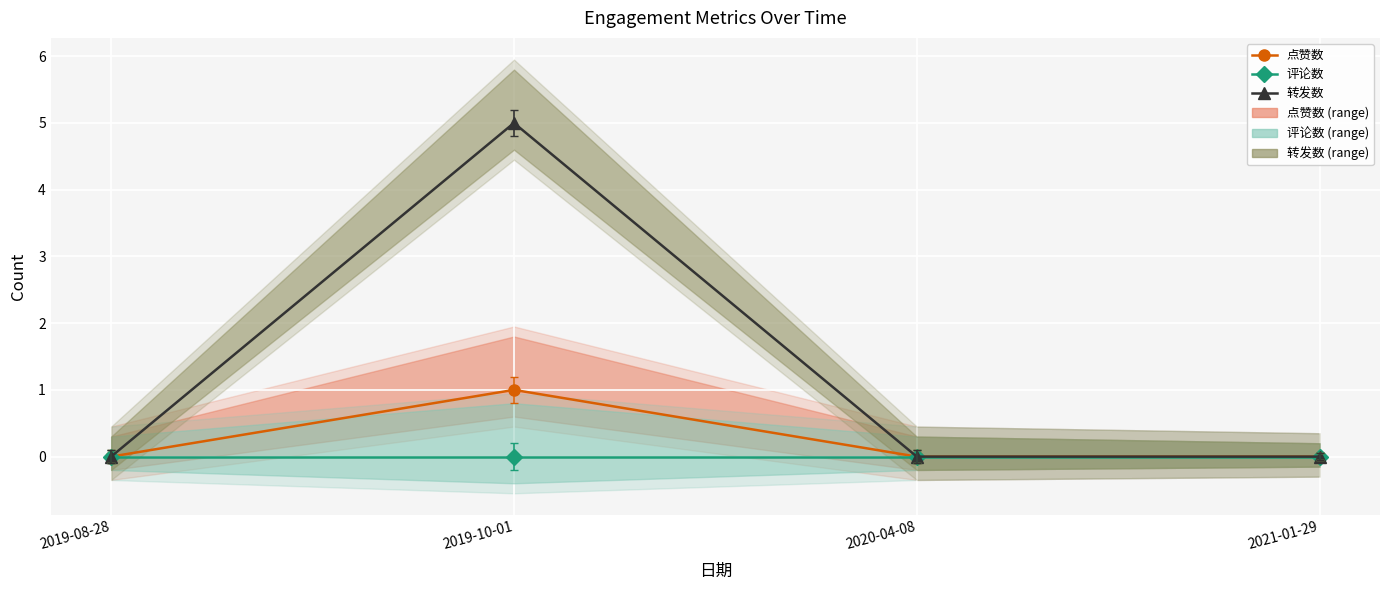

Which category has the lowest value across all series?

2019-08-28